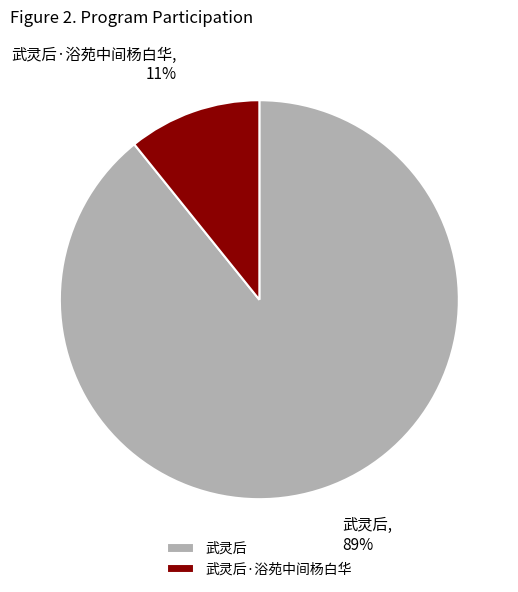

To the nearest percent, what percentage of the pie is 武灵后?

89%